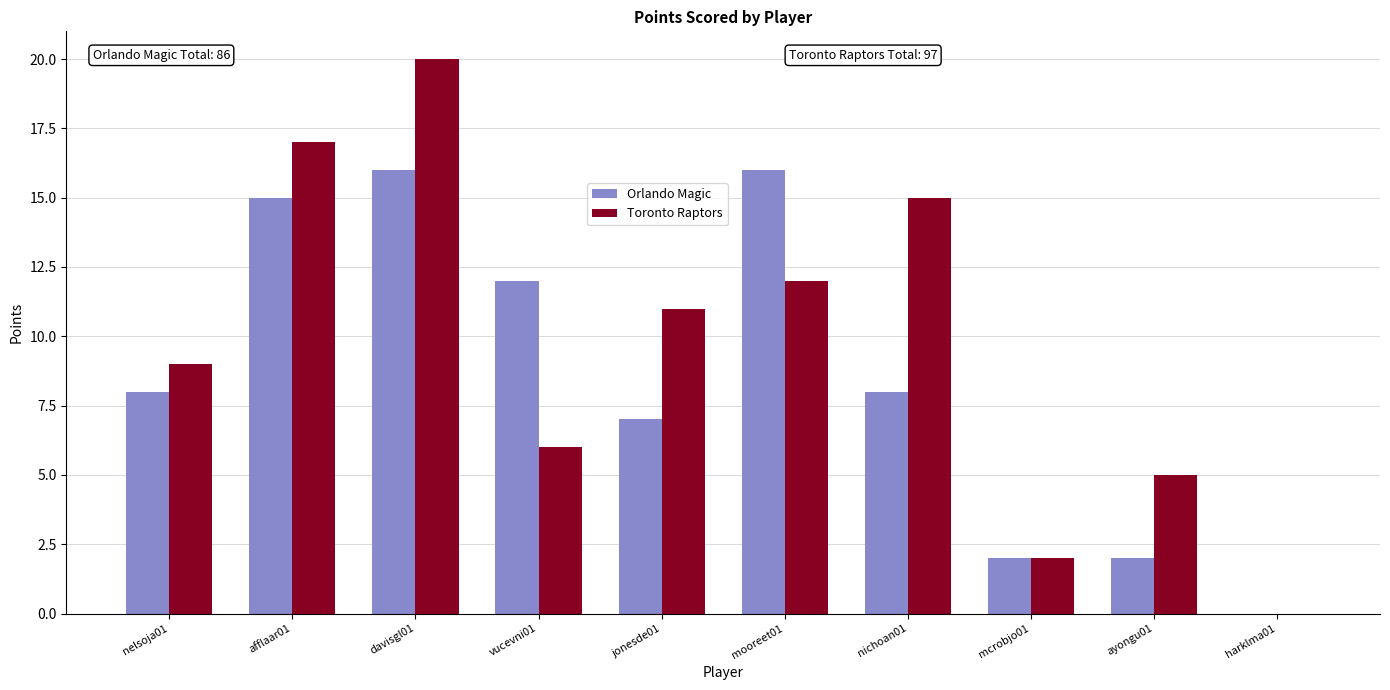

Between mooreet01 and nichoan01, which series saw the biggest shift?

Orlando Magic